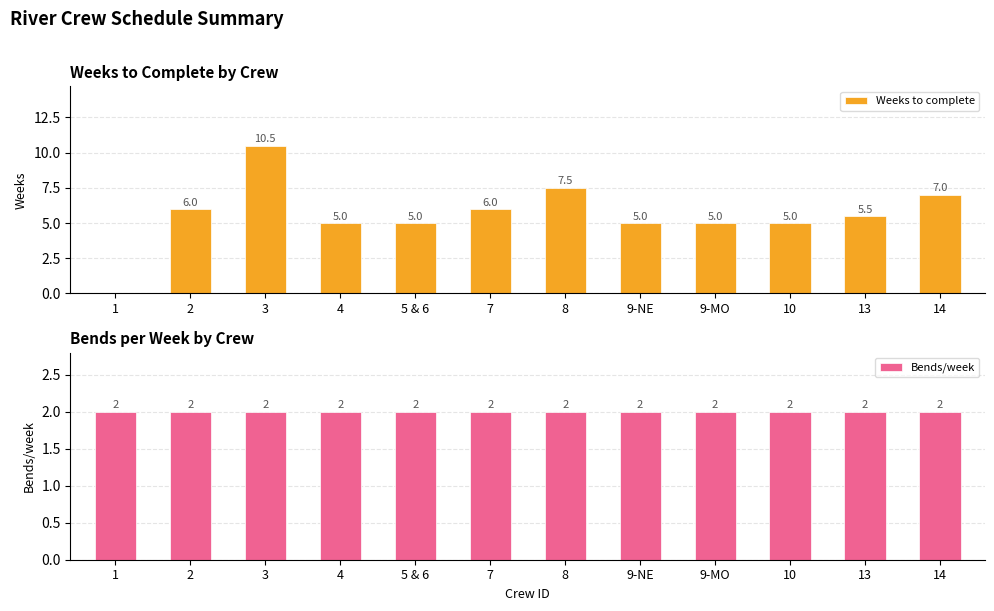

Rank the series by their maximum value, from lowest to highest.

Bends/week, Weeks to complete